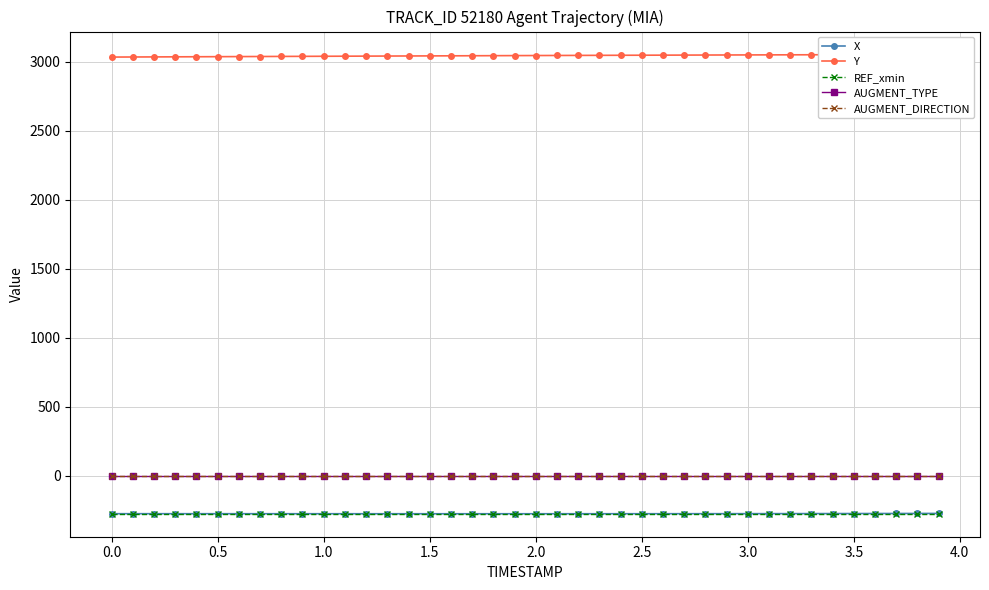

True or false: X and AUGMENT_TYPE intersect in this chart.

False